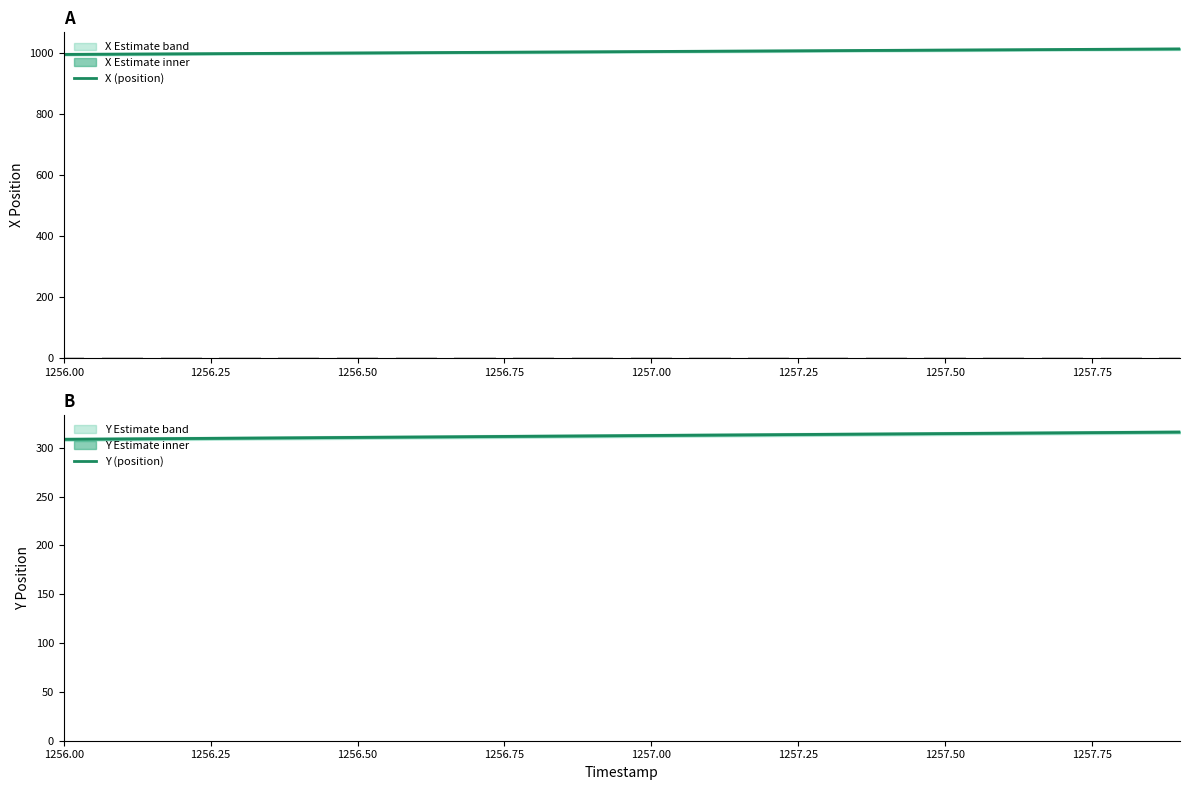

What is the value of the Y (position) bar at the 16th from the left?

314.6